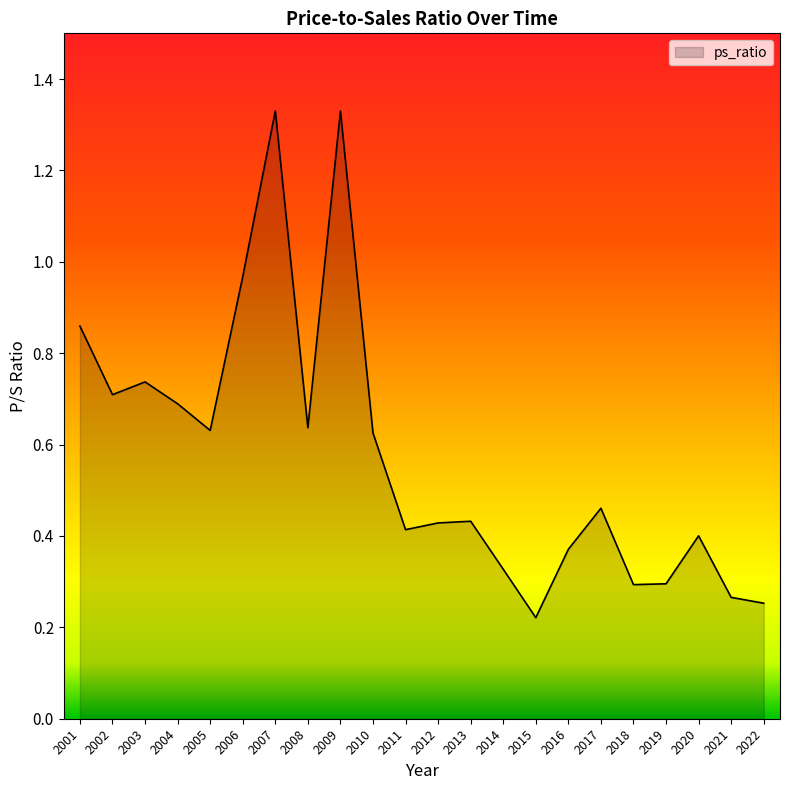

Between 2011 and 2004, which is larger?

2004